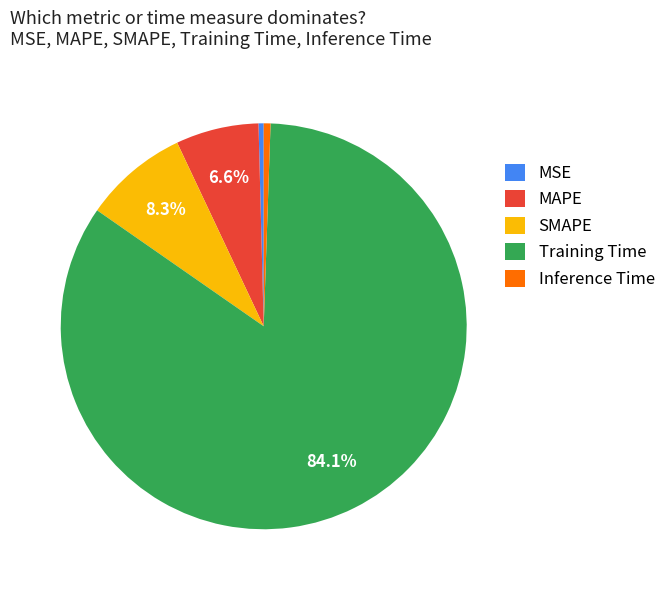

What is the largest slice in the pie chart?

Training Time